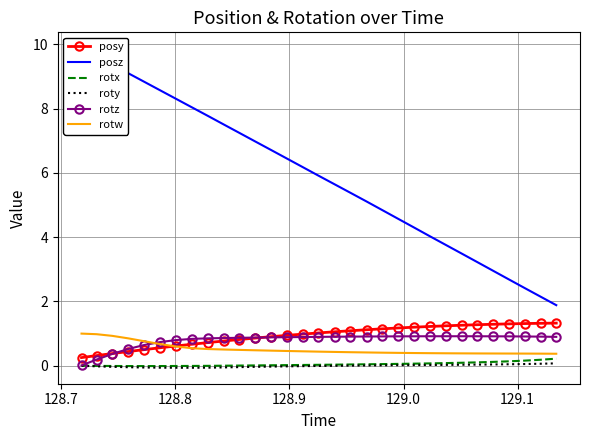

What are all the series names shown in the legend?

posy, posz, rotx, roty, rotz, rotw